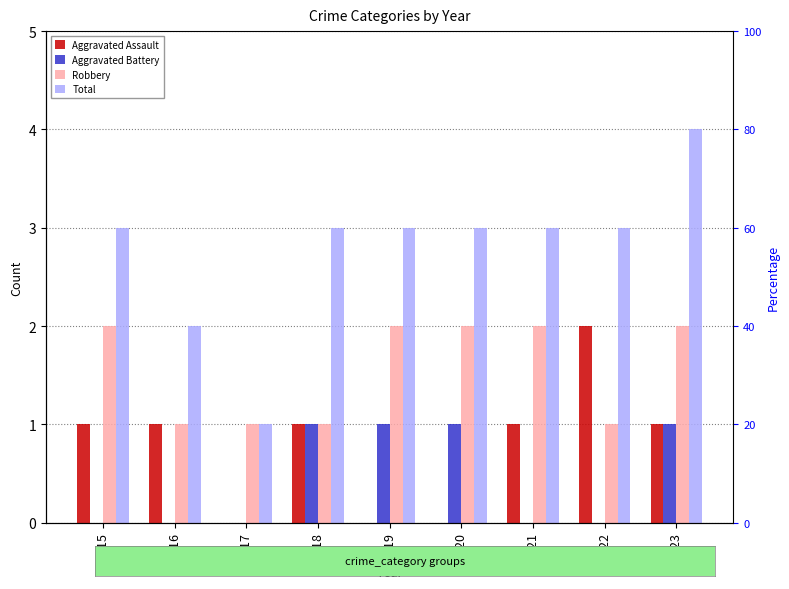

Reading right to left, extract all data points from this chart.

Aggravated Assault: 1	2	1	0	0	1	0	1	1
Aggravated Battery: 1	0	0	1	1	1	0	0	0
Robbery: 2	1	2	2	2	1	1	1	2
Total: 4	3	3	3	3	3	1	2	3